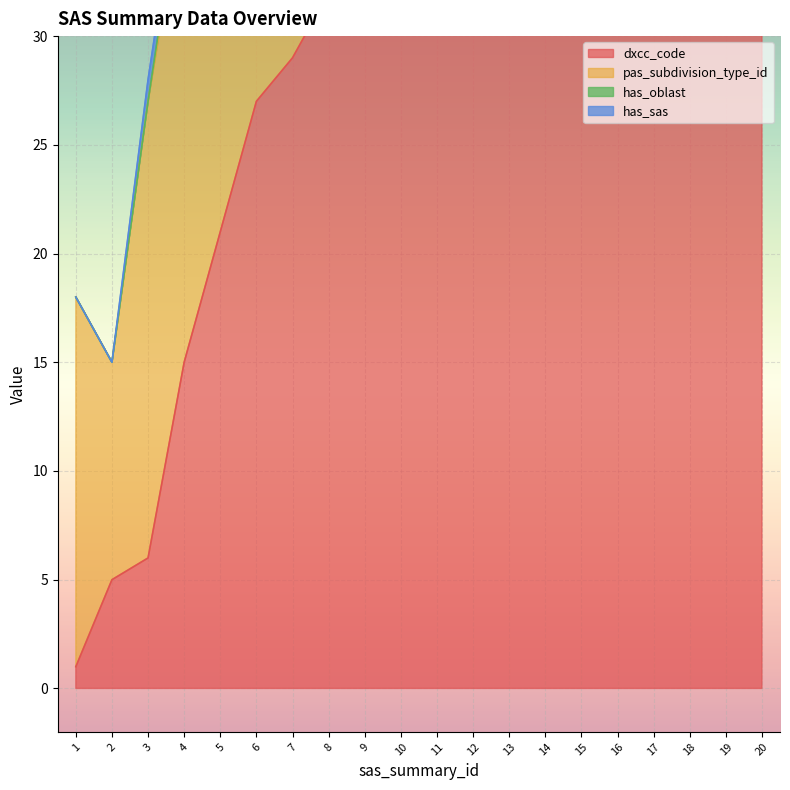

Count the number of categories in the chart.

20